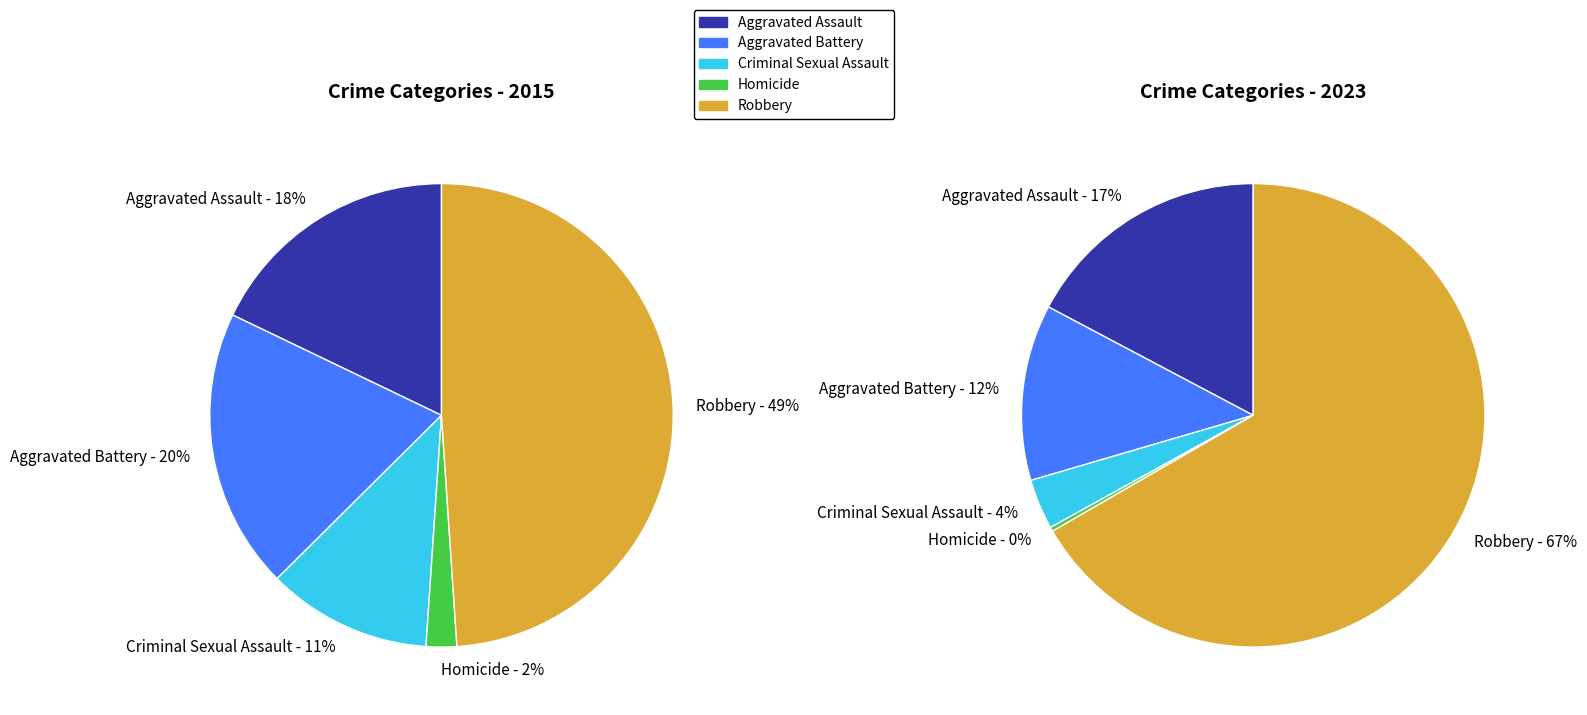

Is there any slice that represents more than half of the pie?

No